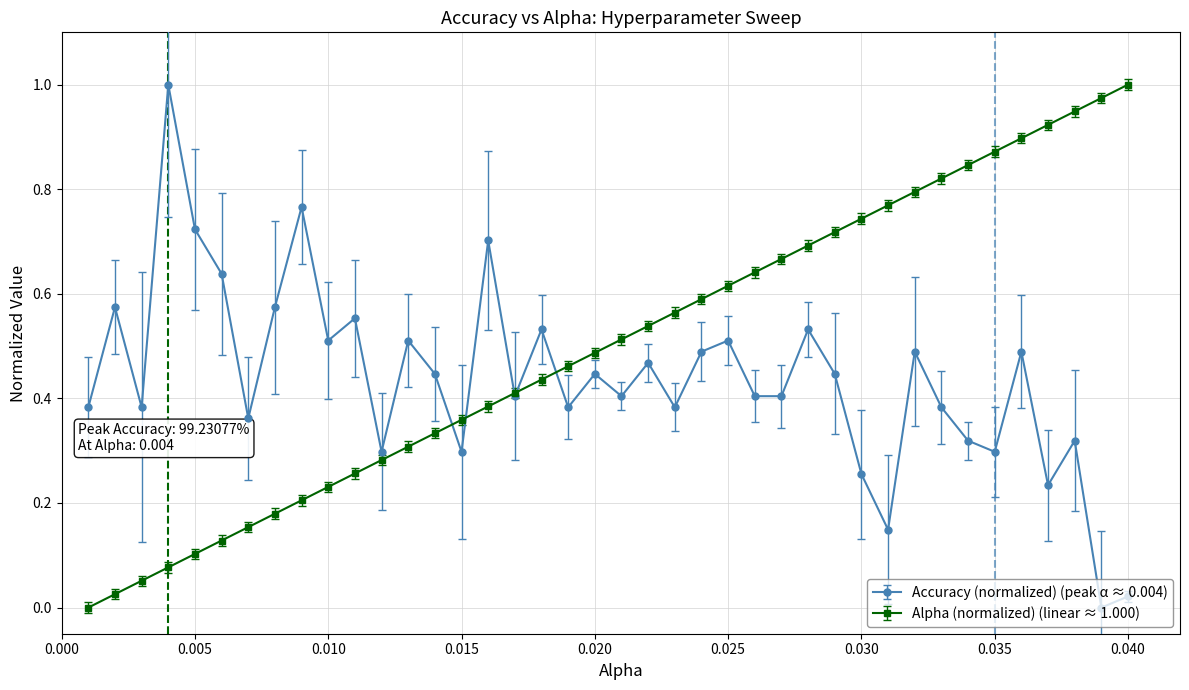

How many lines are shown in the chart?

2